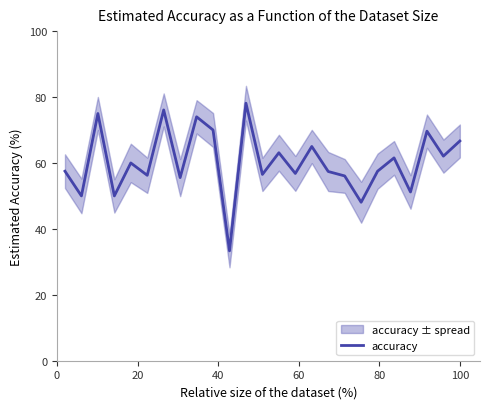

What is the lowest value of the accuracy series?

33.3